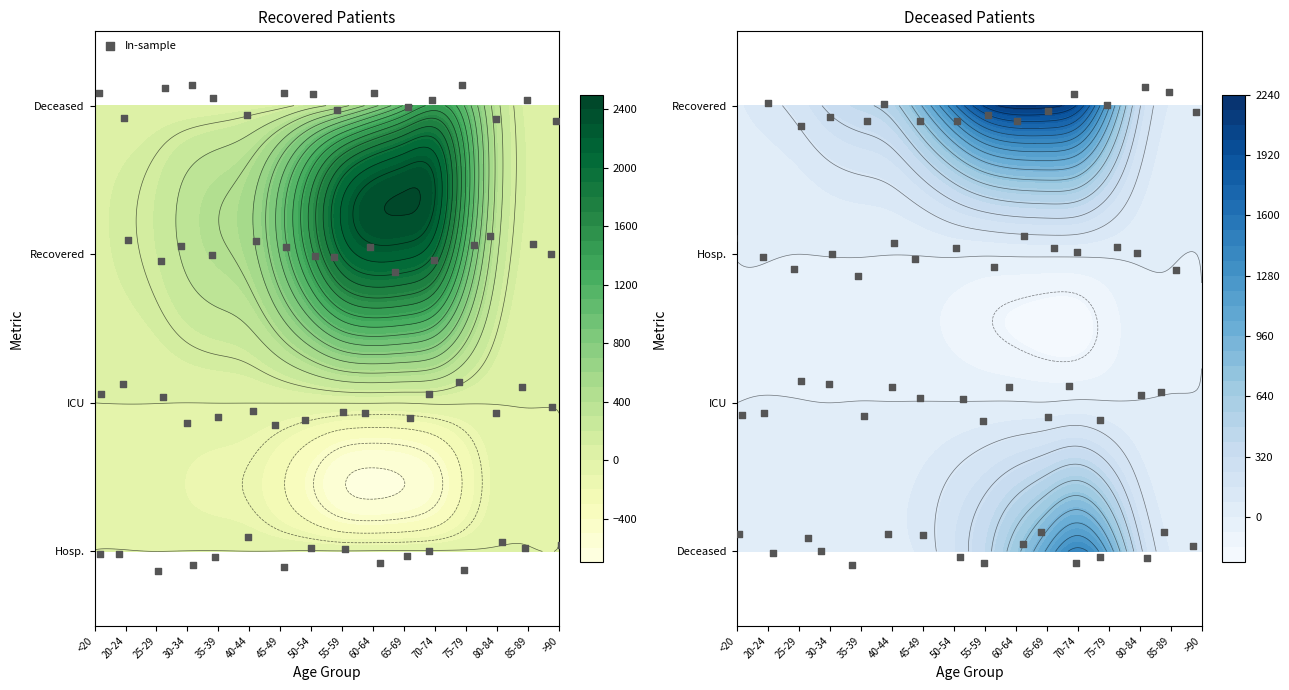

Is the value of patients_in_icu at 25-29 greater than the value of deceased_patients at 20-24?

No